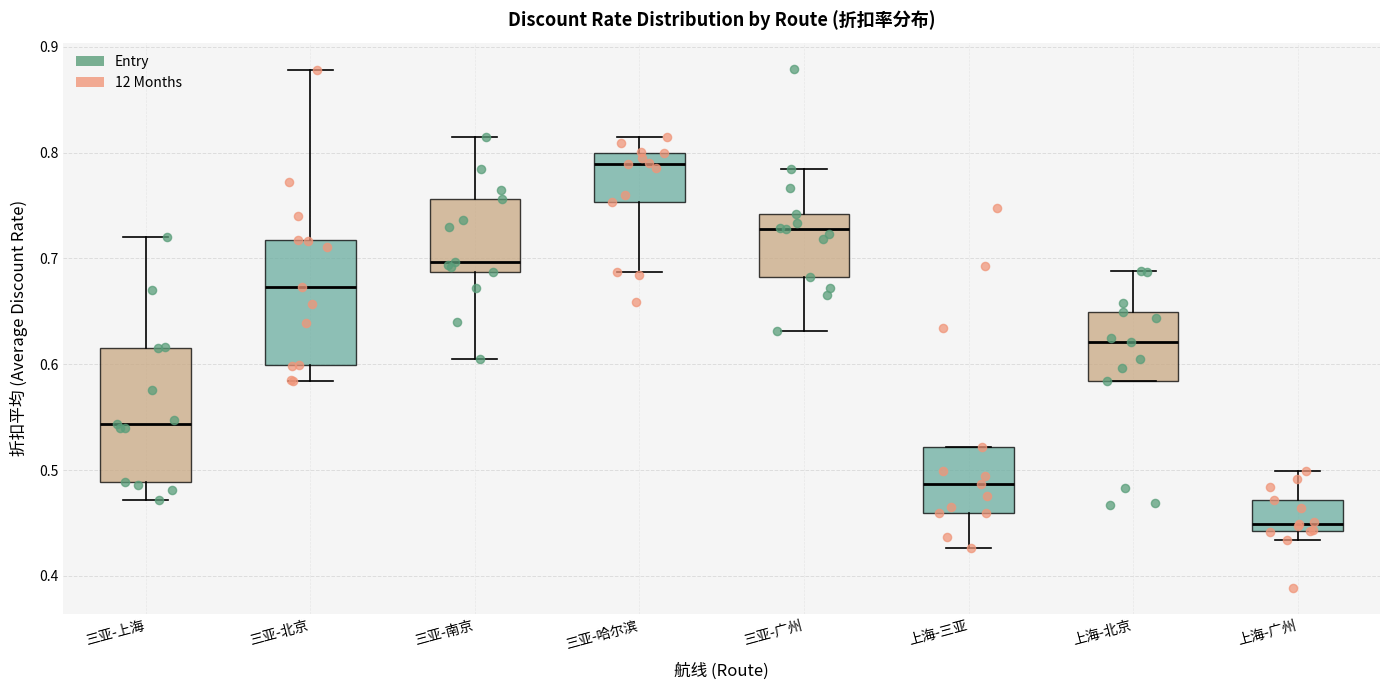

Which box has the highest median line?

三亚-哈尔滨